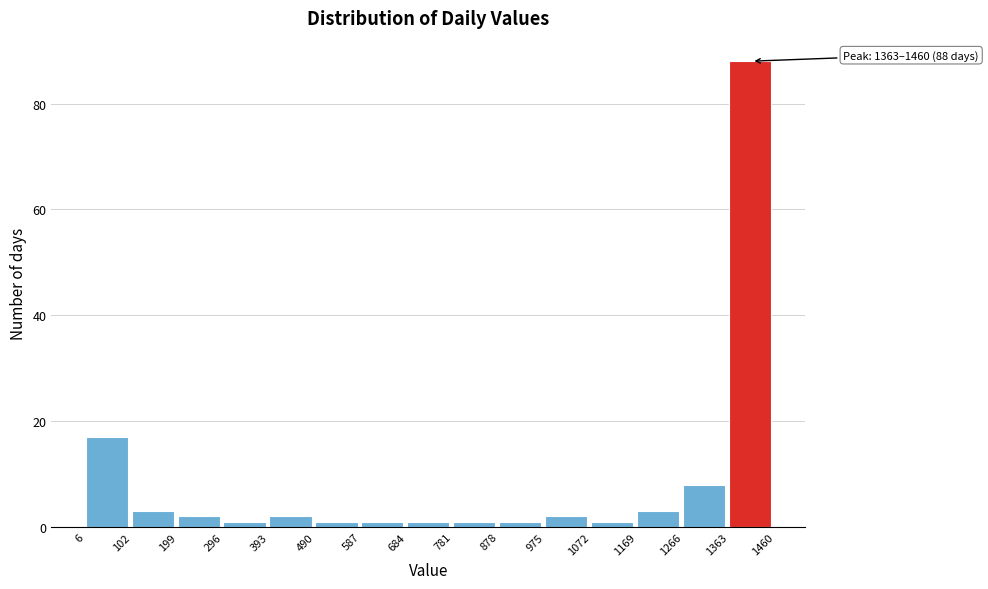

Which range on the x-axis has the tallest bar?

1363 to 1460